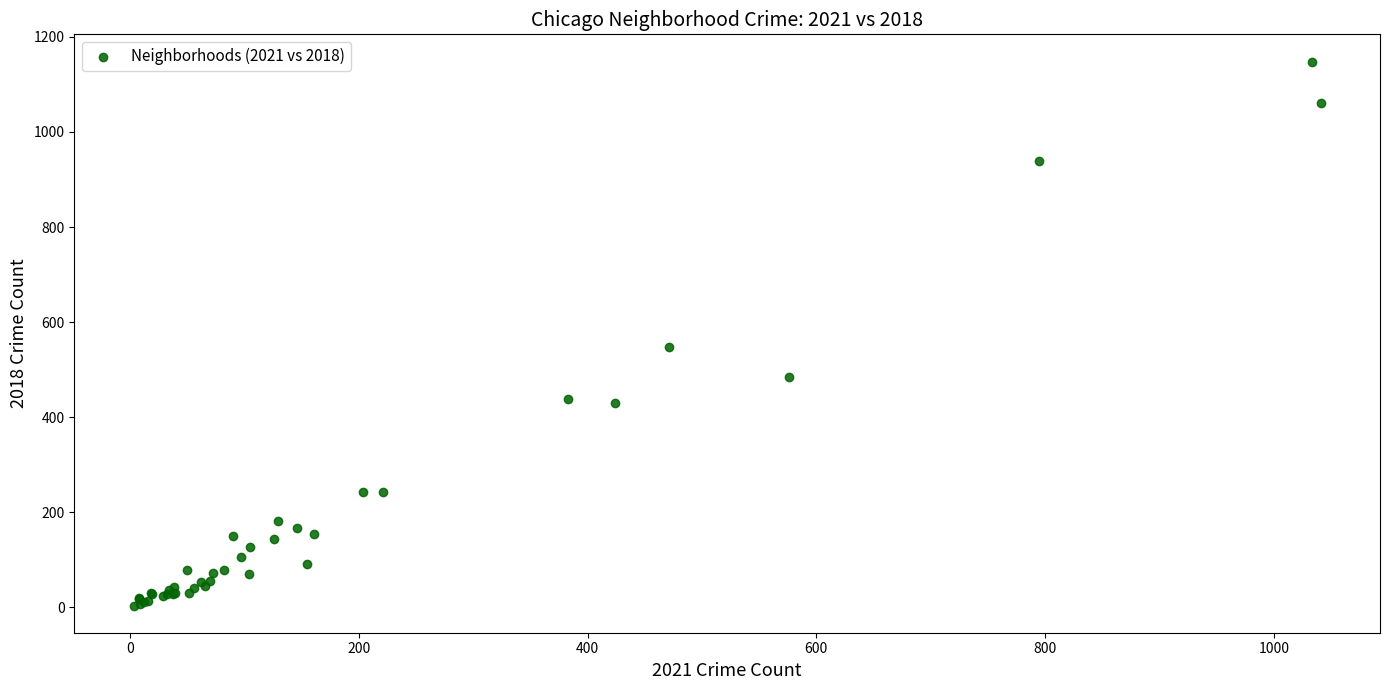

What Y value in the scatter plot is closest to 576?

548